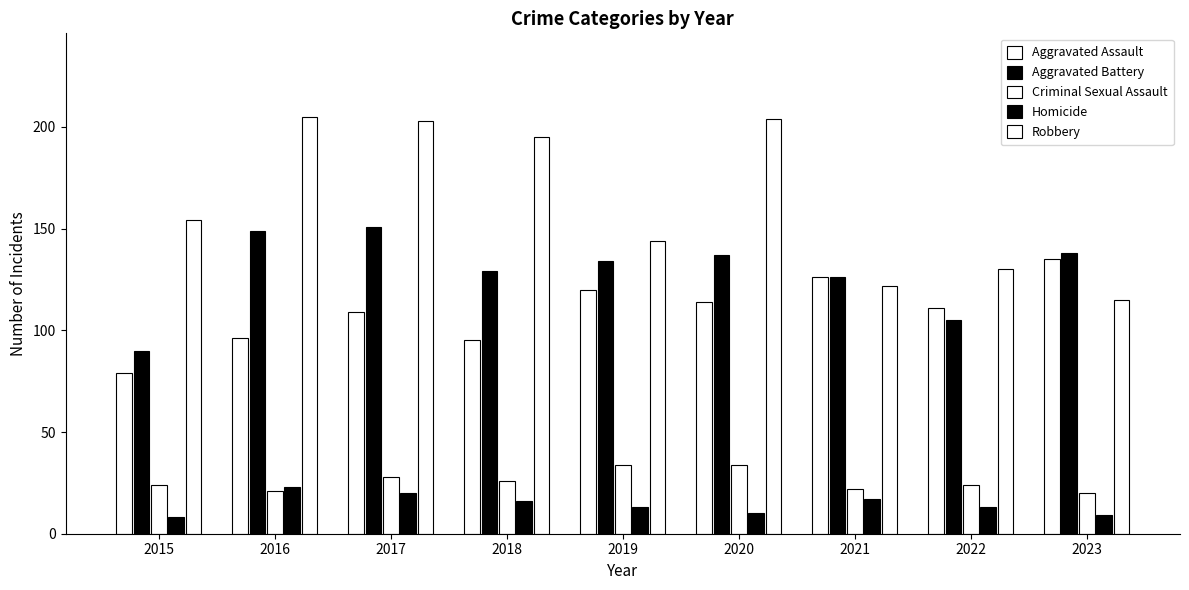

At which category is the sum across all series the highest?

2017